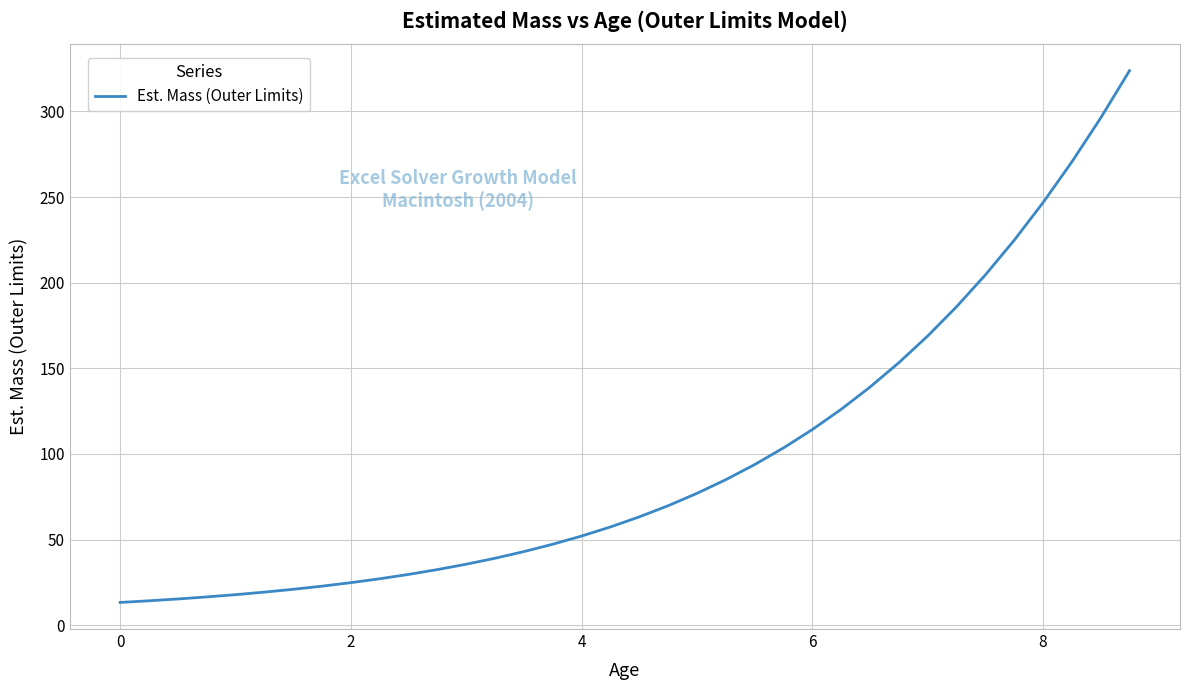

What is the maximum value shown in the chart?

323.8